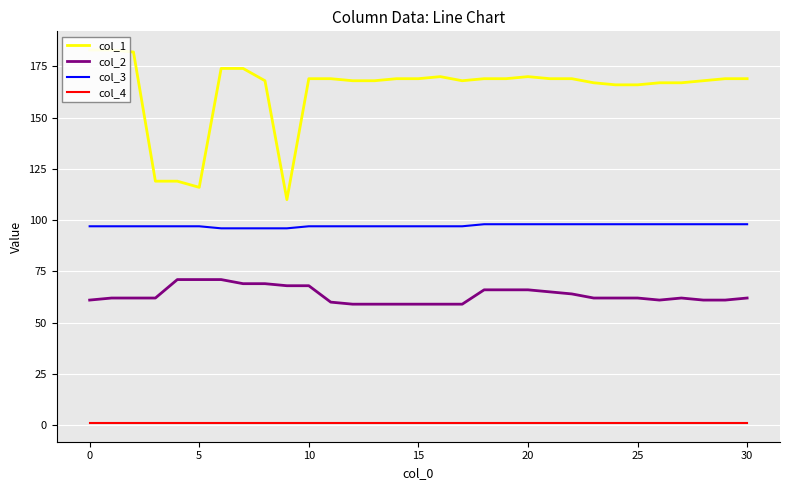

What is the difference between the maximum and minimum values in the col_2 series?

12